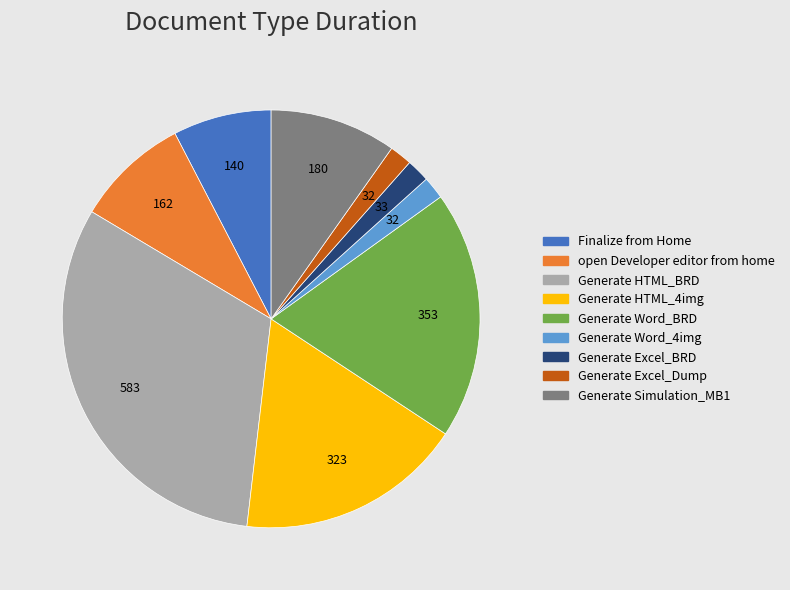

True or false: open Developer editor from home accounts for 9% of the total.

True